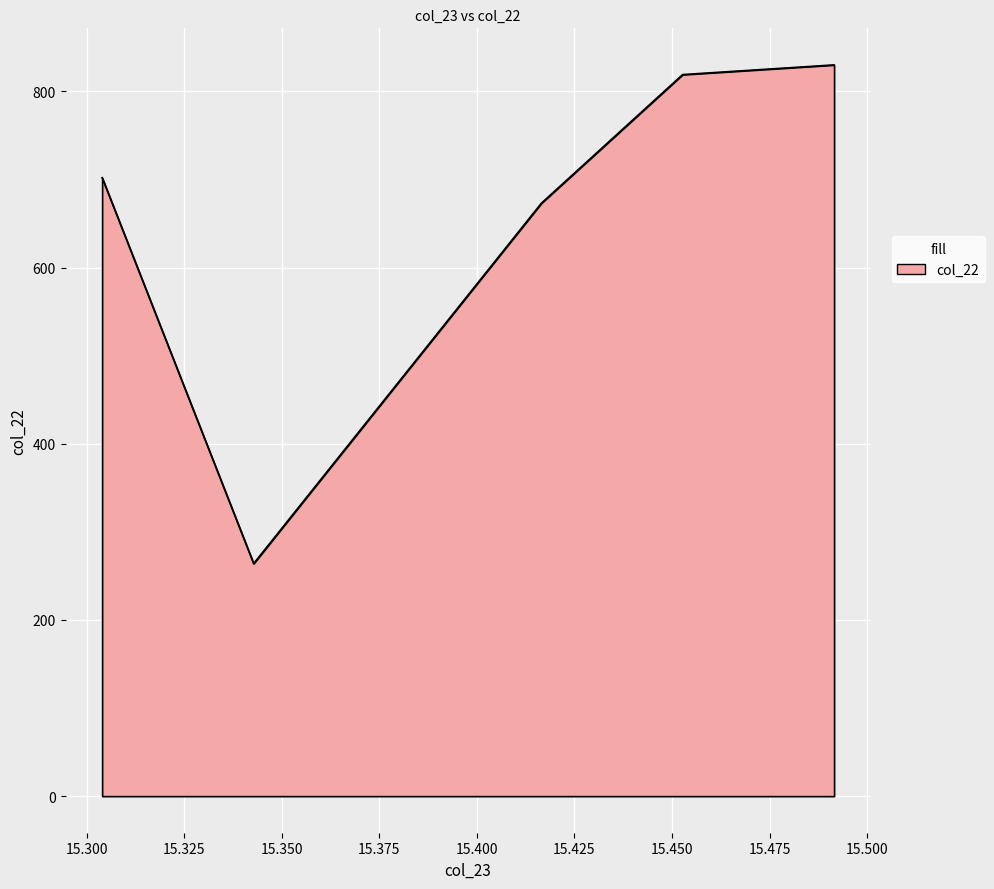

How many interior local valleys (lower than both neighbors) does the data have?

1